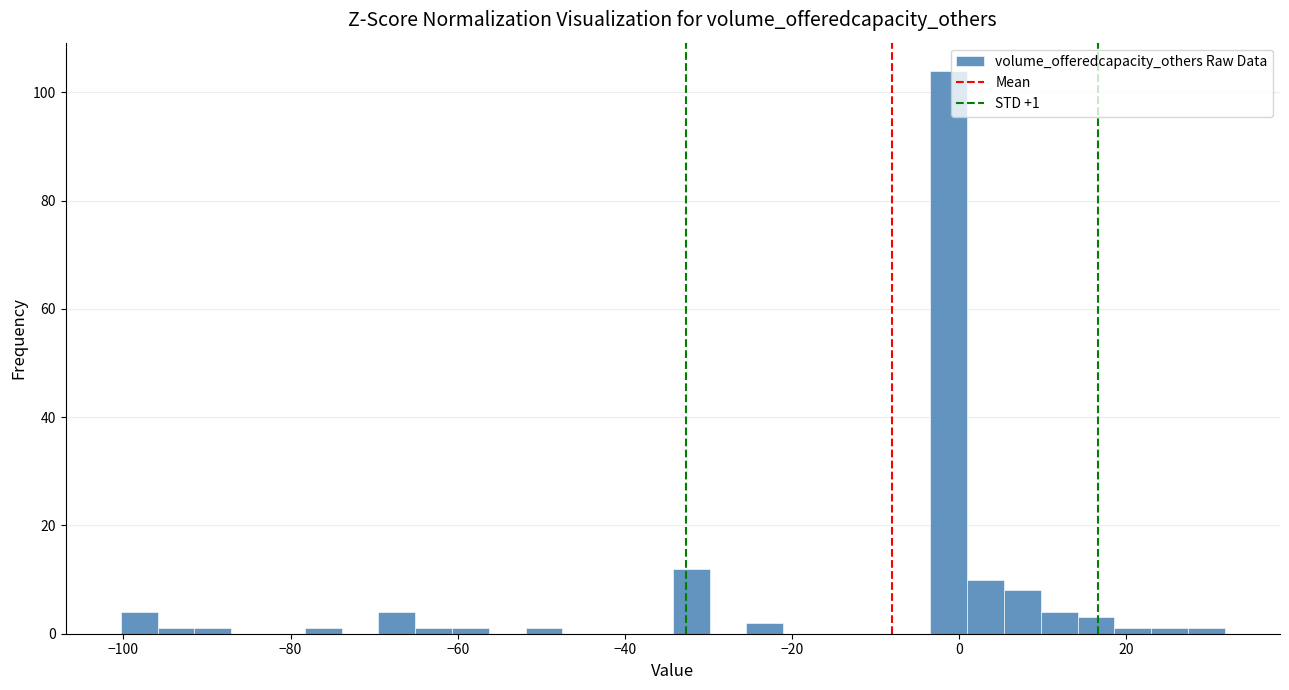

Around what value on the x-axis is the tallest bar? Give the approximate position of its centre, as read against the axis.

-2